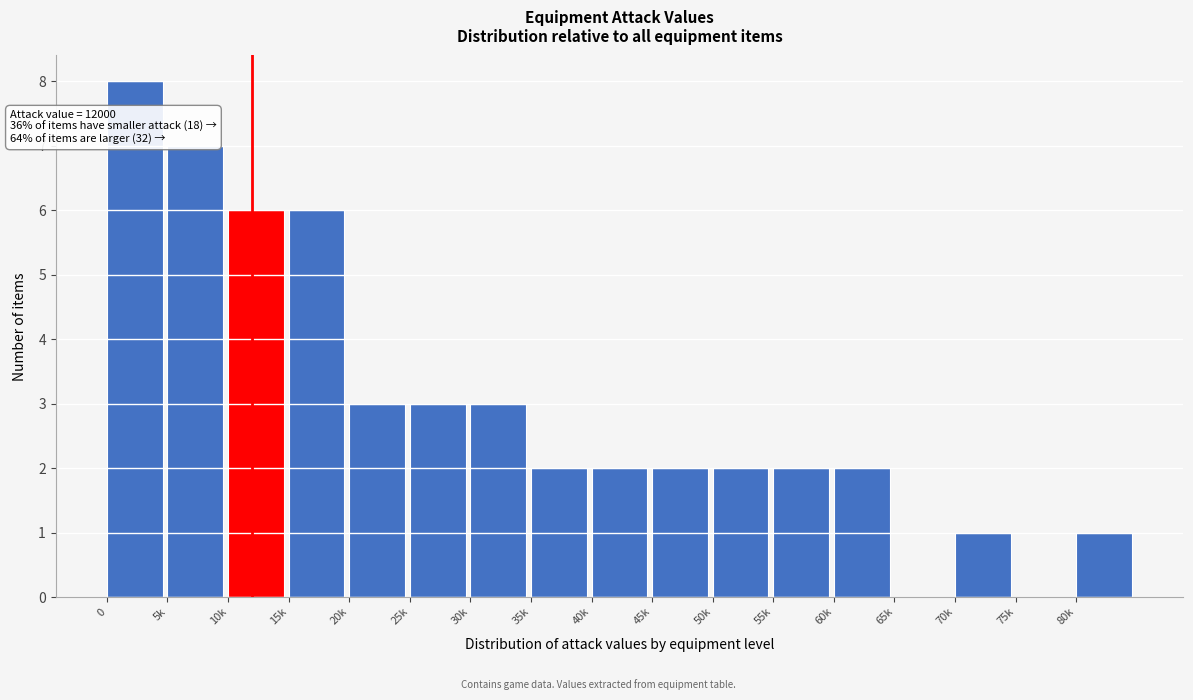

Reading left to right, list all the values displayed in this chart.

0=8	5k=7	10k=6	15k=6	20k=3	25k=3	30k=3	35k=2	40k=2	45k=2	50k=2	55k=2	60k=2	65k=0	70k=1	75k=0	80k=1